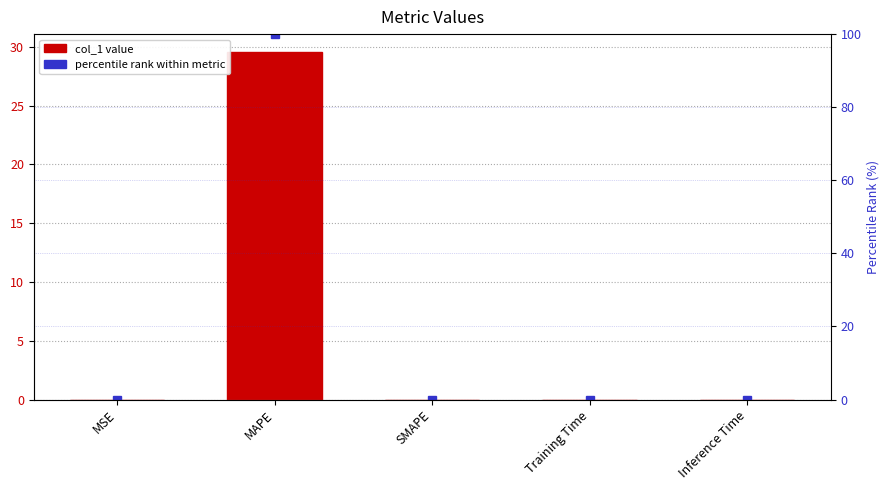

What is the difference between the maximum and minimum values in the percentile rank series?

100.0